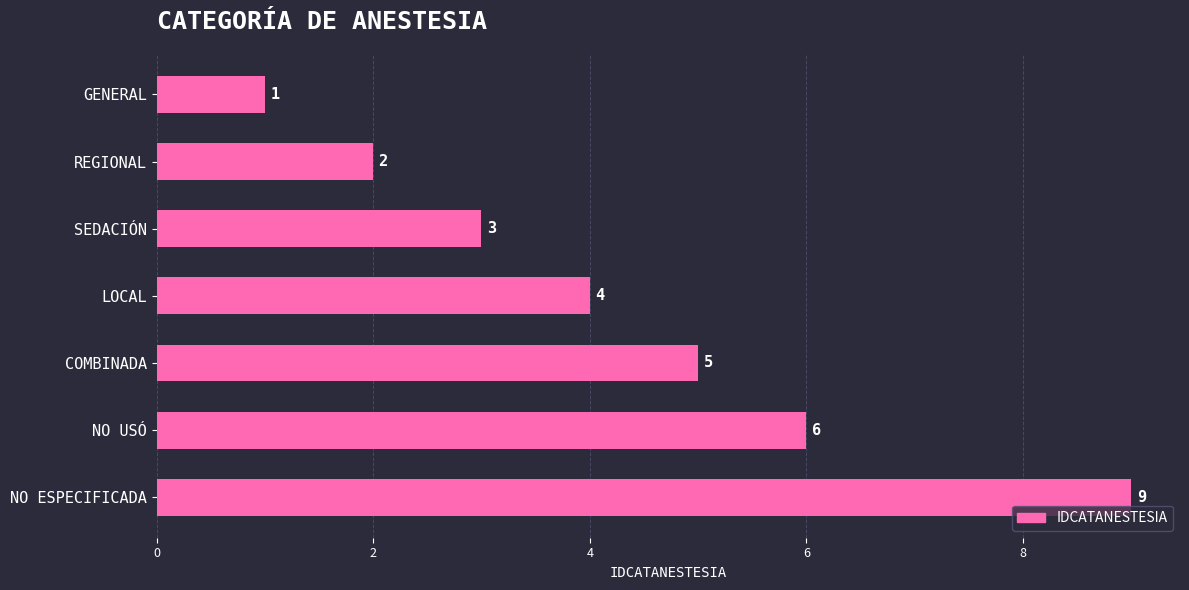

Are the bars horizontal?

Yes